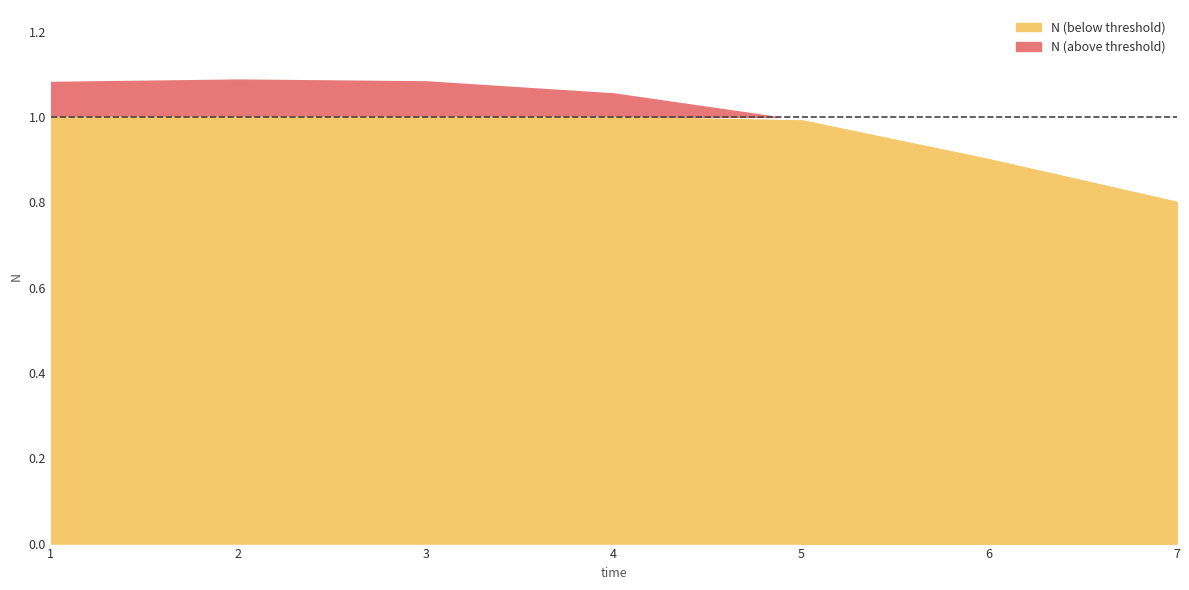

List the labels in order of value, smallest first.

7, 6, 5, 4, 1, 3, 2